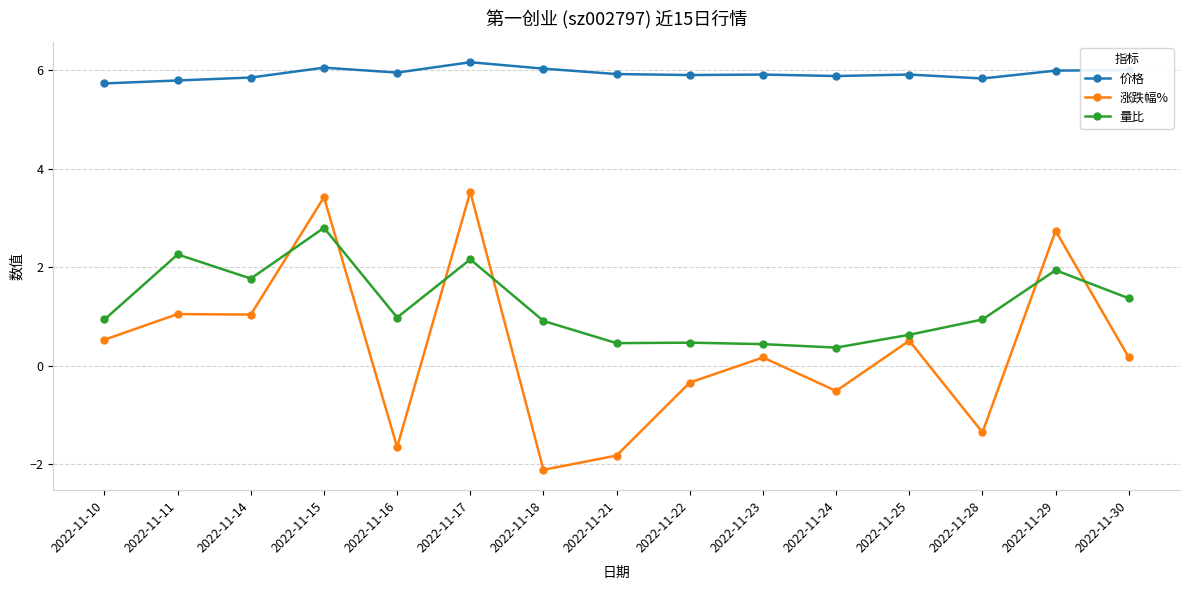

Rank the series at 2022-11-25 from lowest to highest value.

涨跌幅%, 量比, 价格